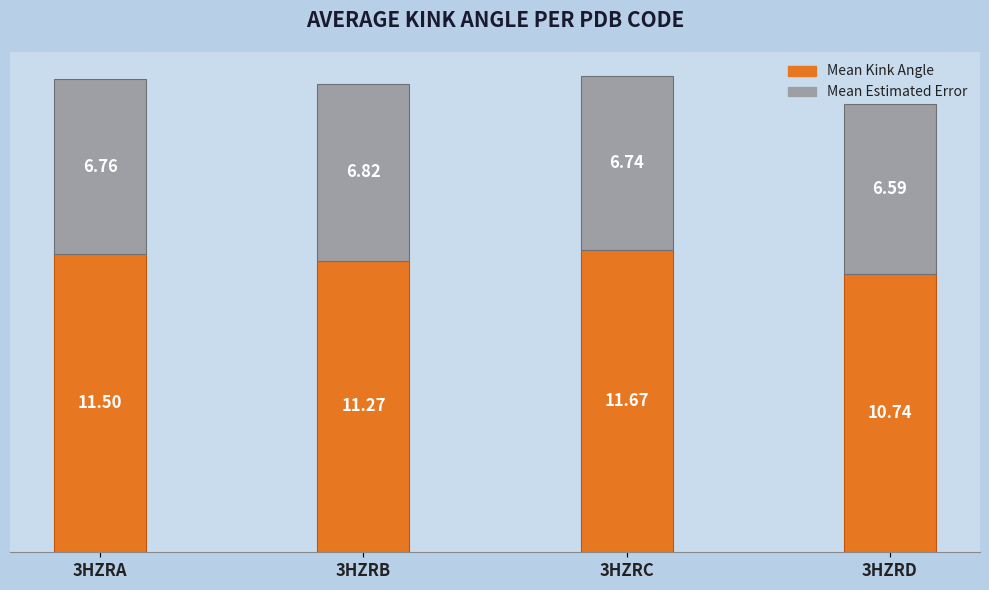

What is the average value of the Mean Kink Angle series?

11.3